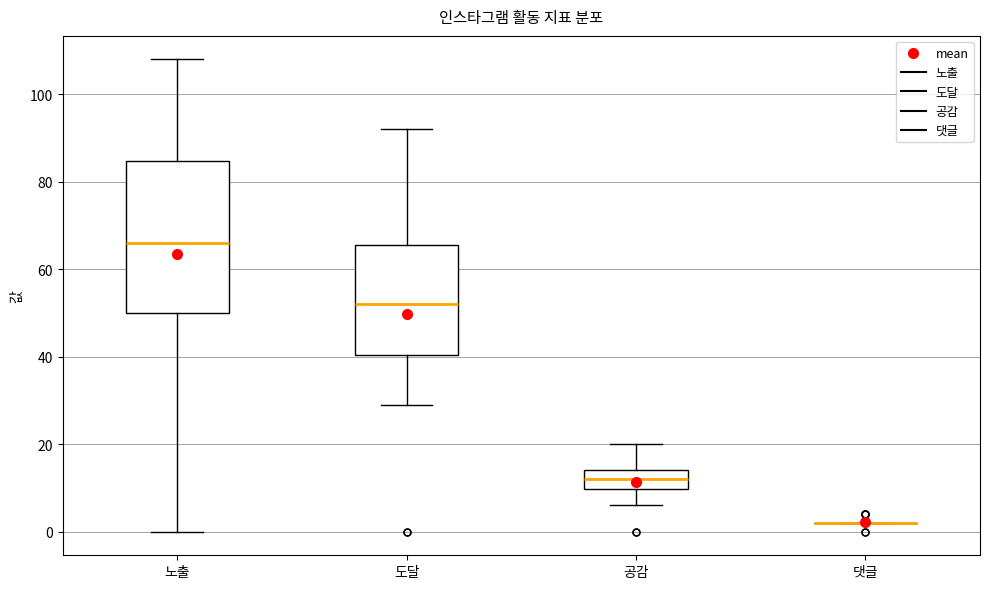

Reading left to right, read every box against the y-axis: the position of its median line, the range the box covers, and the ends of its whiskers. The values are not printed on the chart, so give them approximately, as read against the axis.

노출: median 66, box 50 to 84, whiskers 0 to 108
도달: median 52, box 40 to 66, whiskers 30 to 92
공감: median 12, box 10 to 14, whiskers 6 to 20
댓글: box collapsed to a line at 2, whiskers 2 to 2